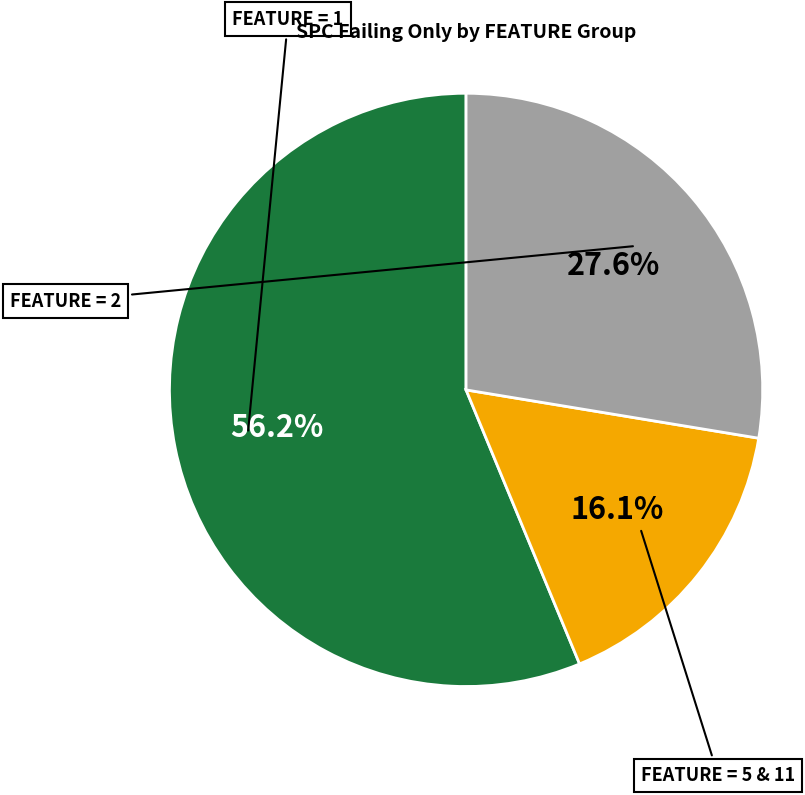

Is there a majority slice in this chart?

Yes